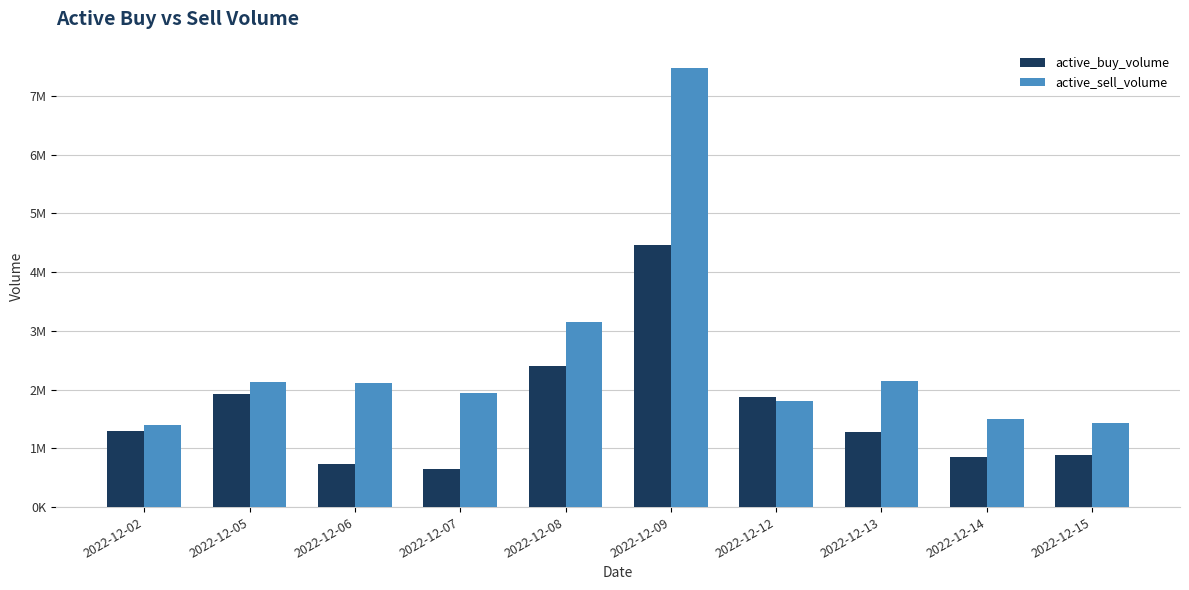

Where is active_buy_volume nearest to the value 2551989?

2022-12-08